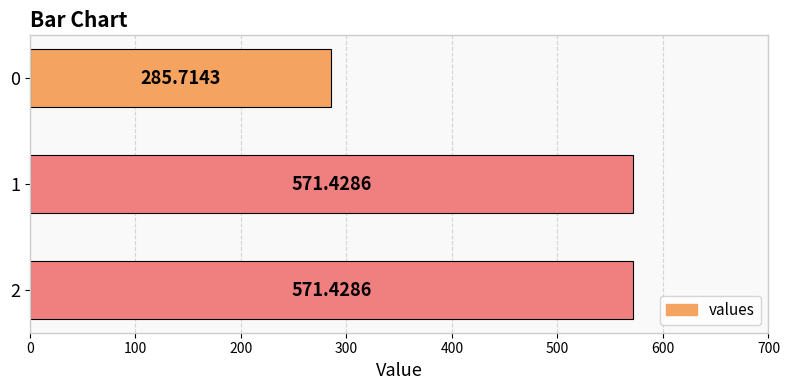

What is the difference between the second highest and minimum values?

285.7